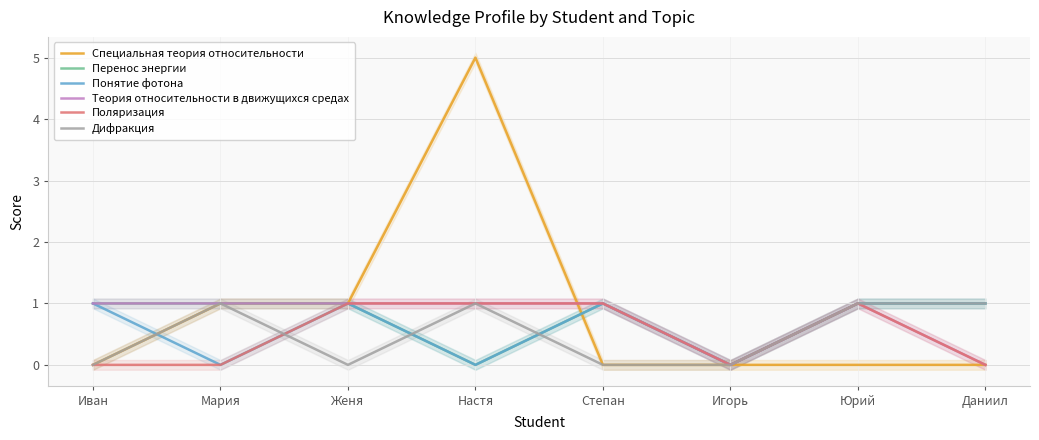

What is the maximum value for Поляризация?

1